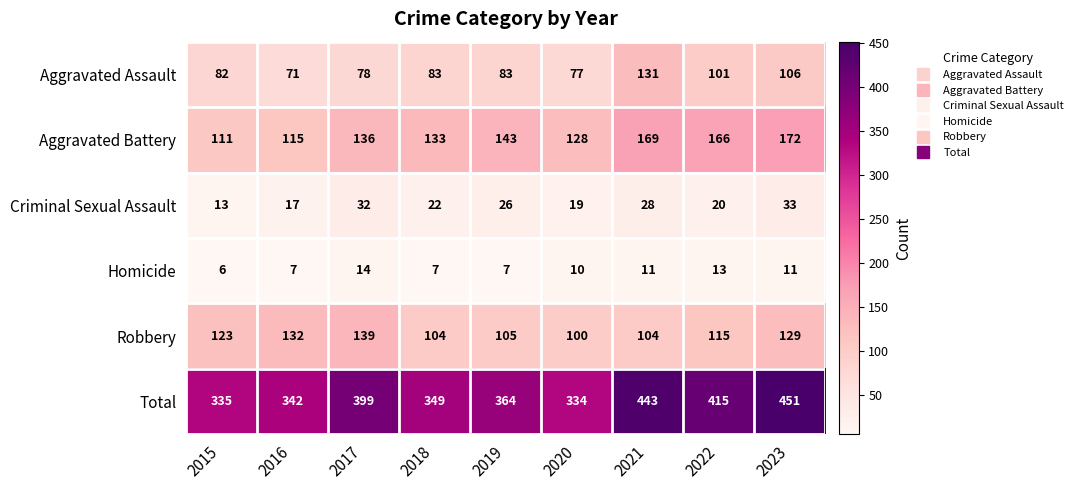

True or false: Criminal Sexual Assault has a value of 33 at 2023.

True